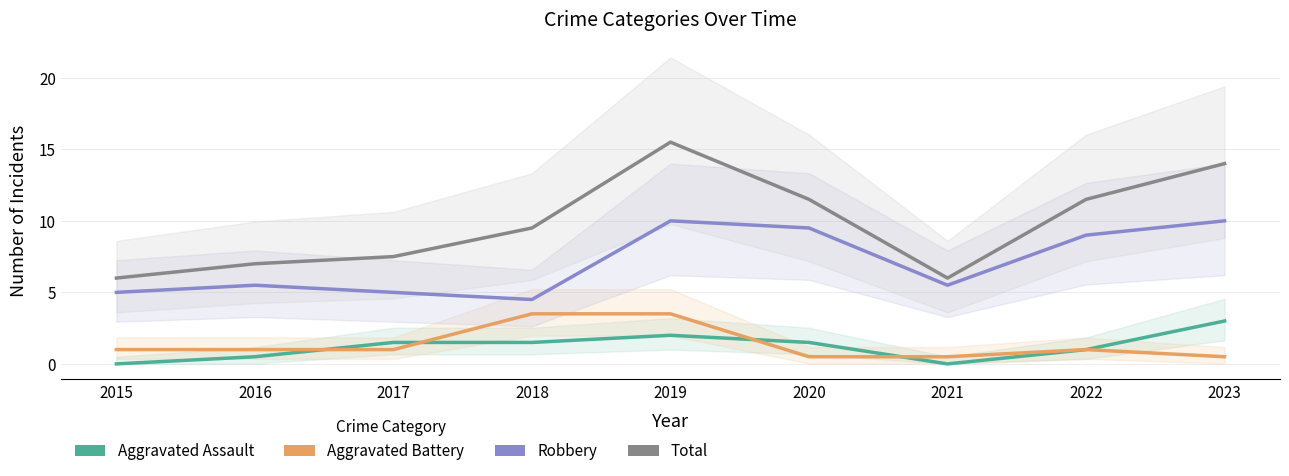

Which series has the widest spread of values?

Total